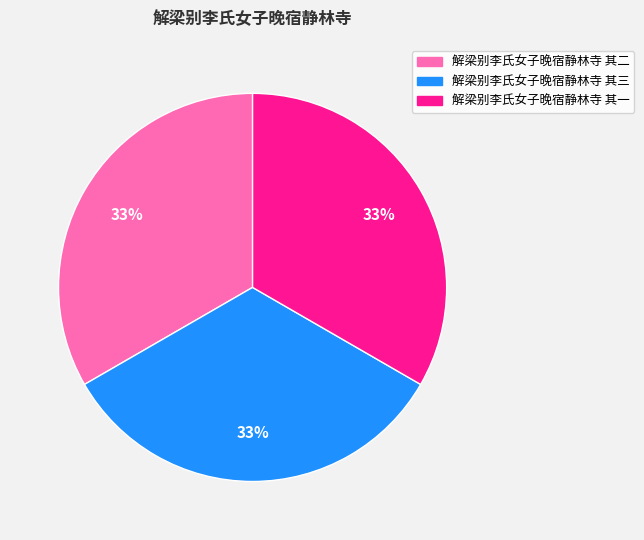

What is the ratio of the value at 解梁别李氏女子晚宿静林寺 其三 to the value at 解梁别李氏女子晚宿静林寺 其一?

1.0